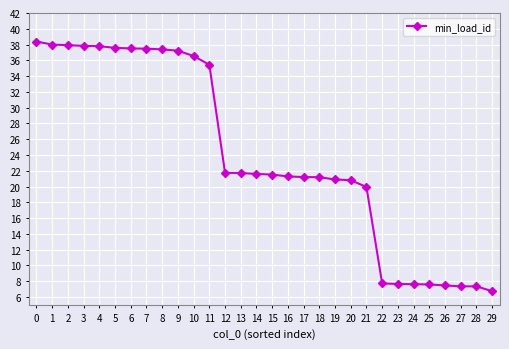

What is the difference between the maximum and second lowest values?

31.0